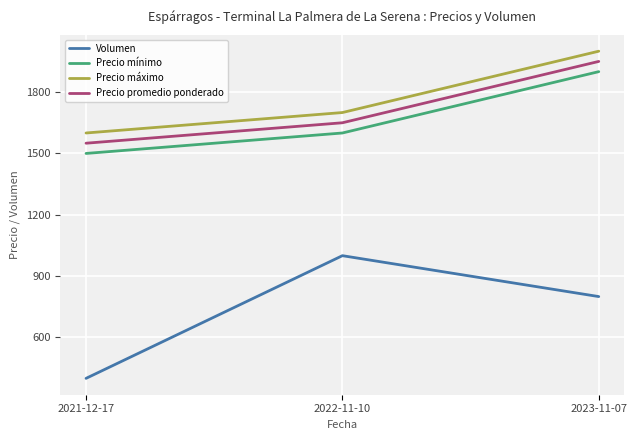

Which series has the largest total across all categories?

Precio máximo